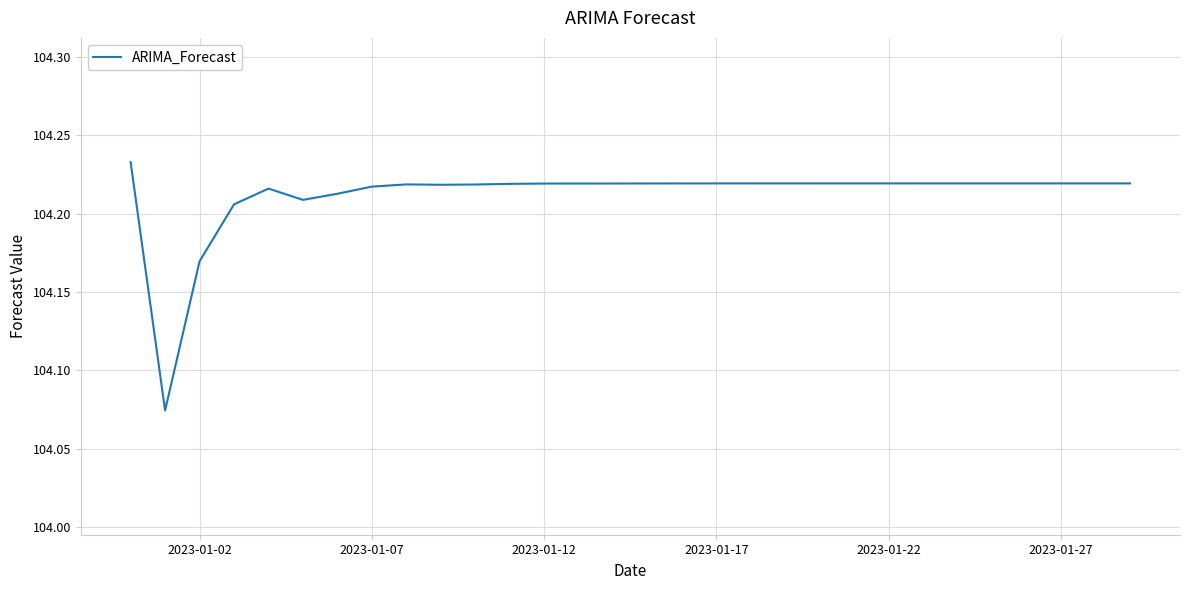

Approximately how many times larger is the value at 2023-01-22 compared to 2023-01-12?

1.0